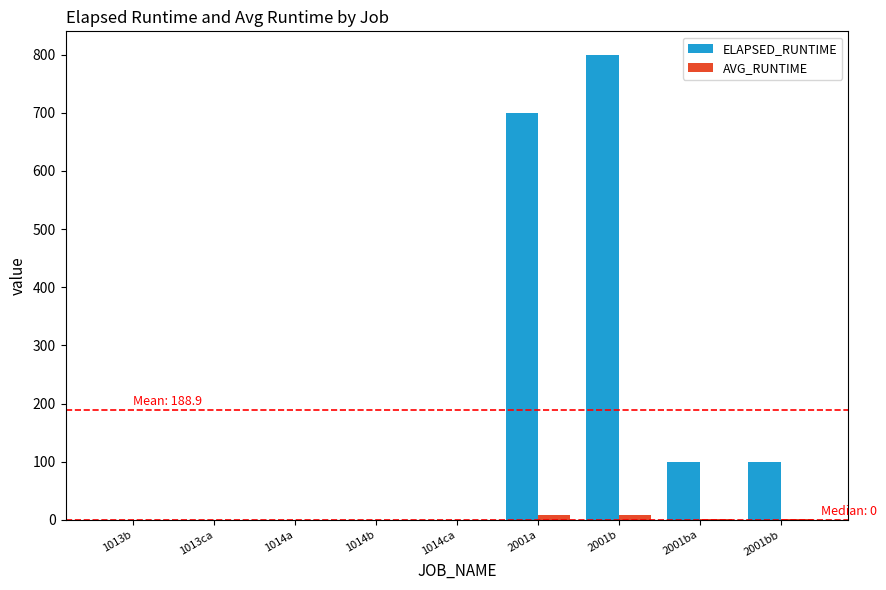

Between 1013b and 2001bb, which series saw the biggest shift?

ELAPSED_RUNTIME